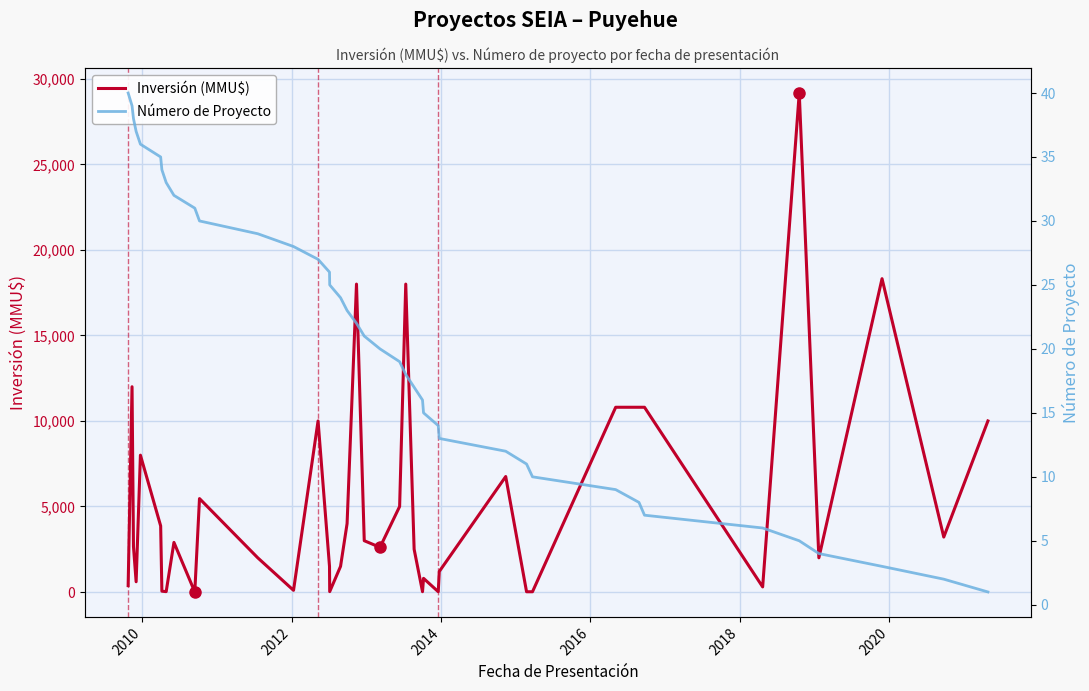

After their last crossing, which series has the higher values: Inversión (MMU$) or Número de Proyecto?

Inversión (MMU$)